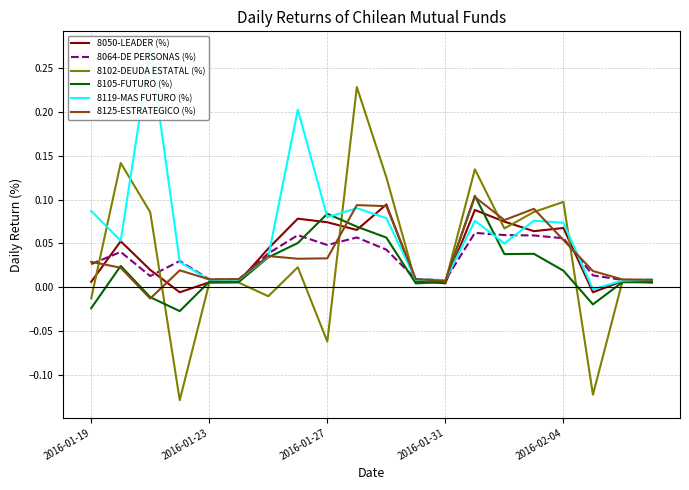

At which label does 8125-ESTRATEGICO (%) first exceed 0?

2016-01-19